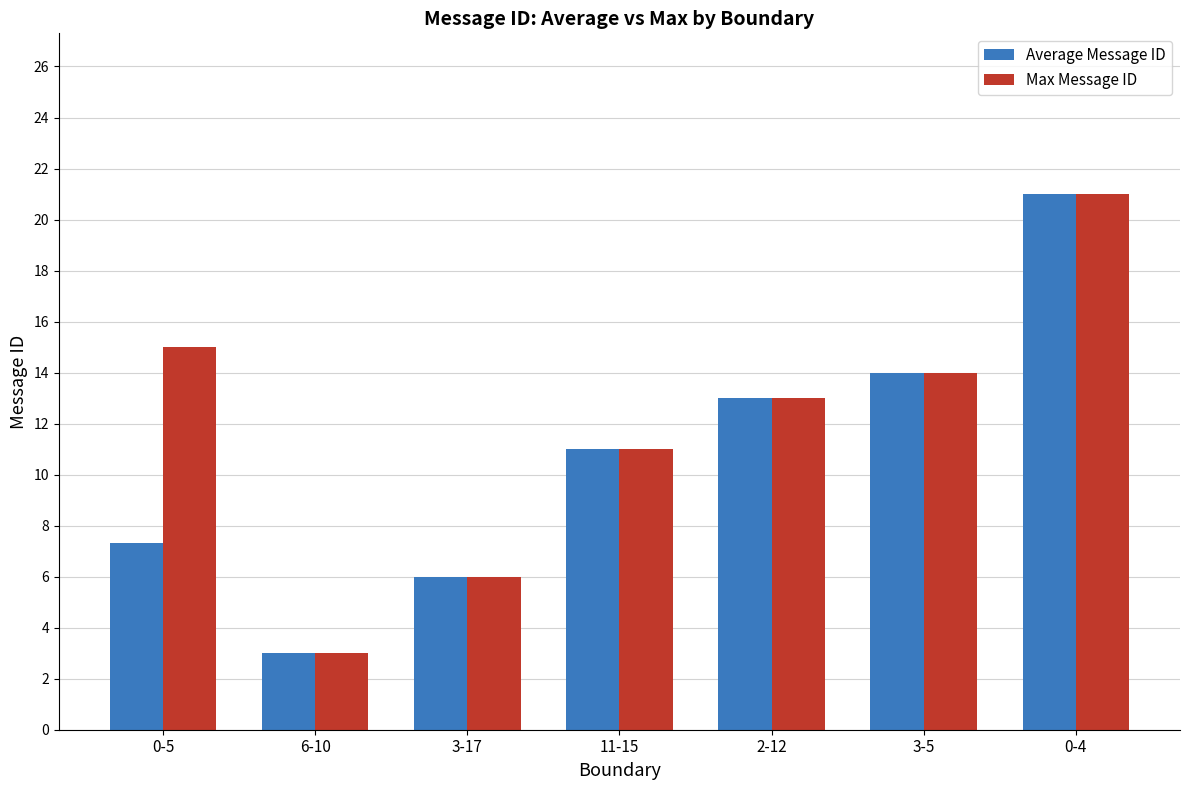

At how many categories does at least one series exceed 20?

1